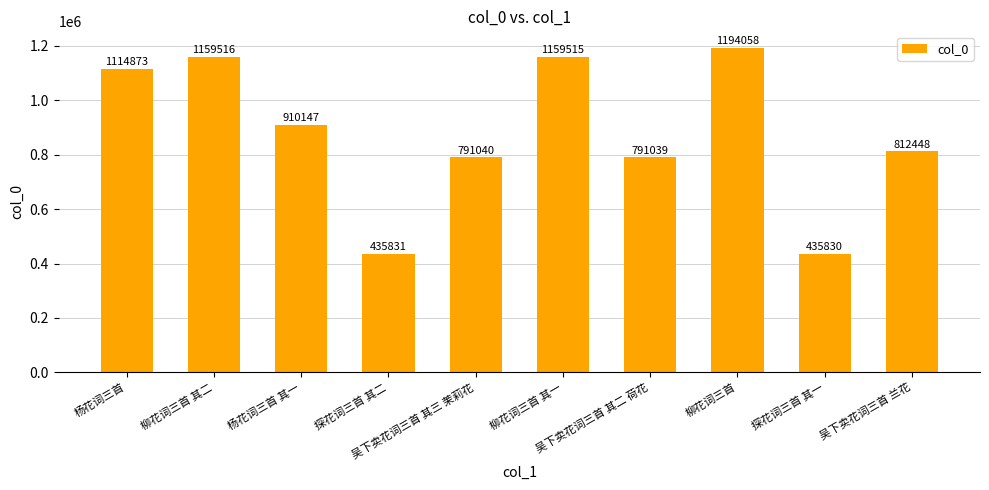

What is the ratio of the value at 探花词三首 其二 to the value at 探花词三首 其一?

1.0